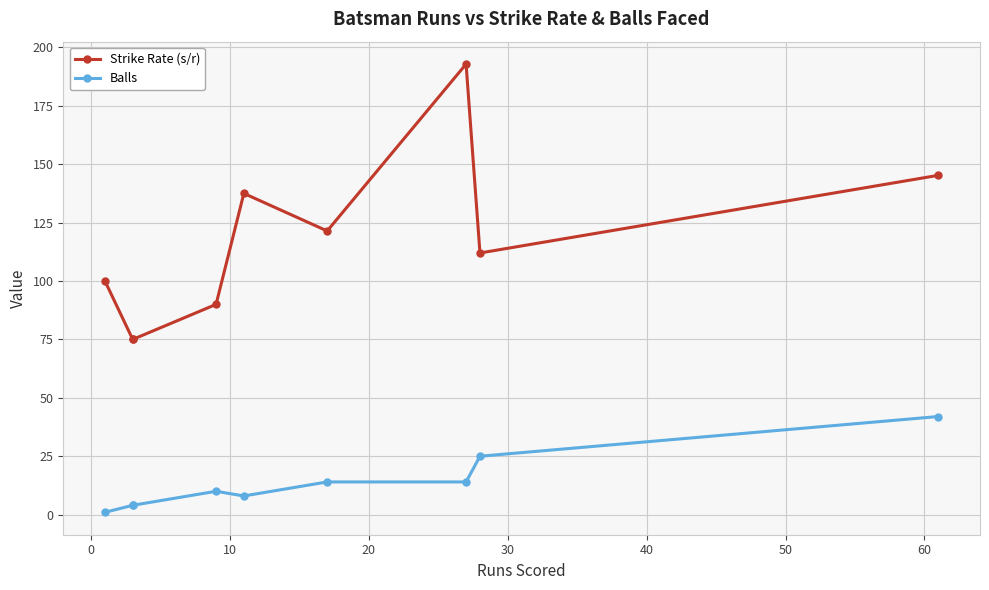

What value does the Strike Rate (s/r) series have at 40?

121.4